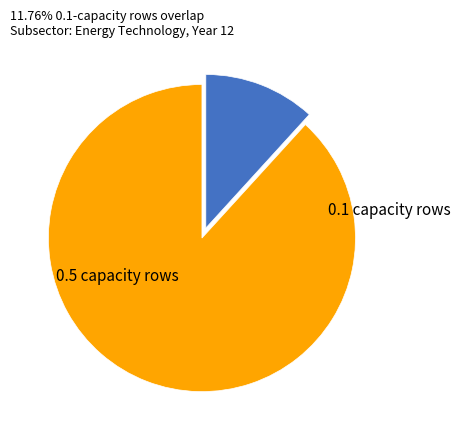

Is there a majority slice in this chart?

Yes